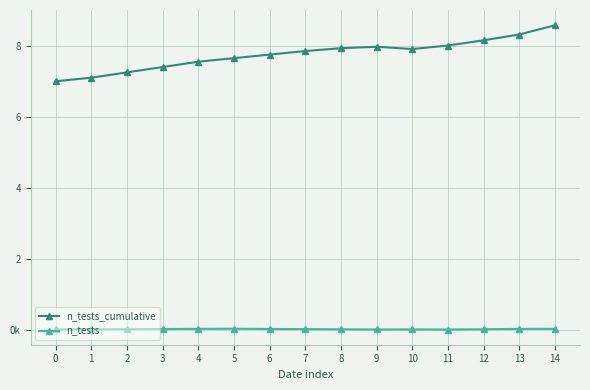

True or false: n_tests has a value of 19512 at 11.

True